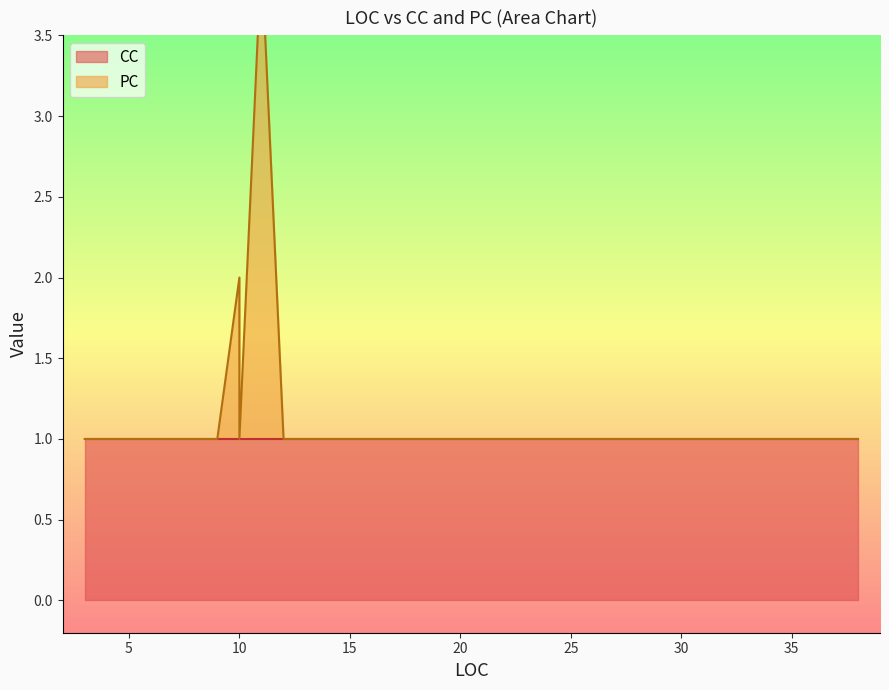

How many distinct data groups are displayed?

2